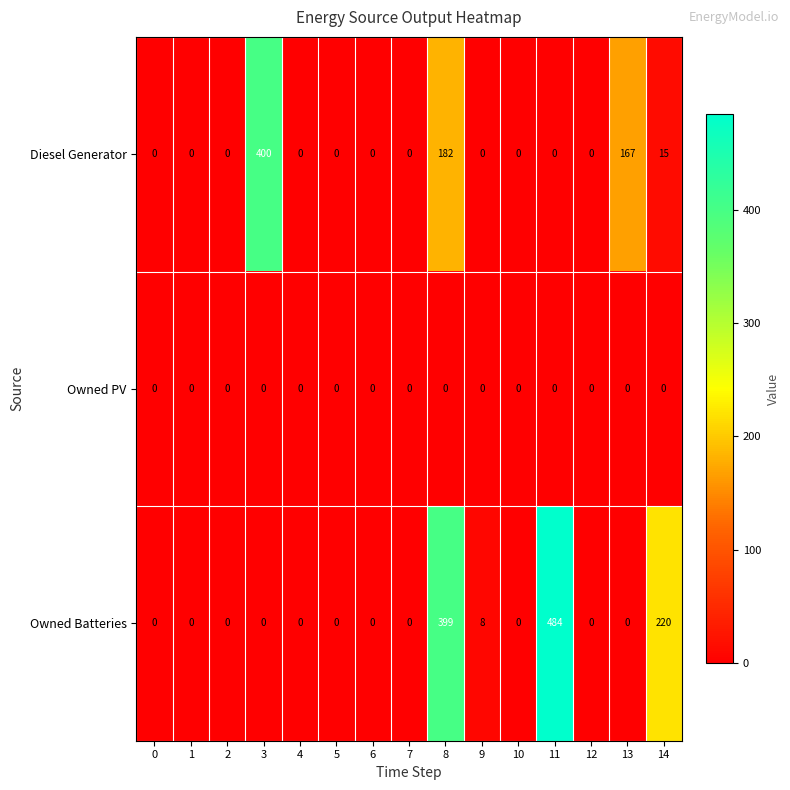

The value of Diesel Generator at 7 is -208. True or false?

False